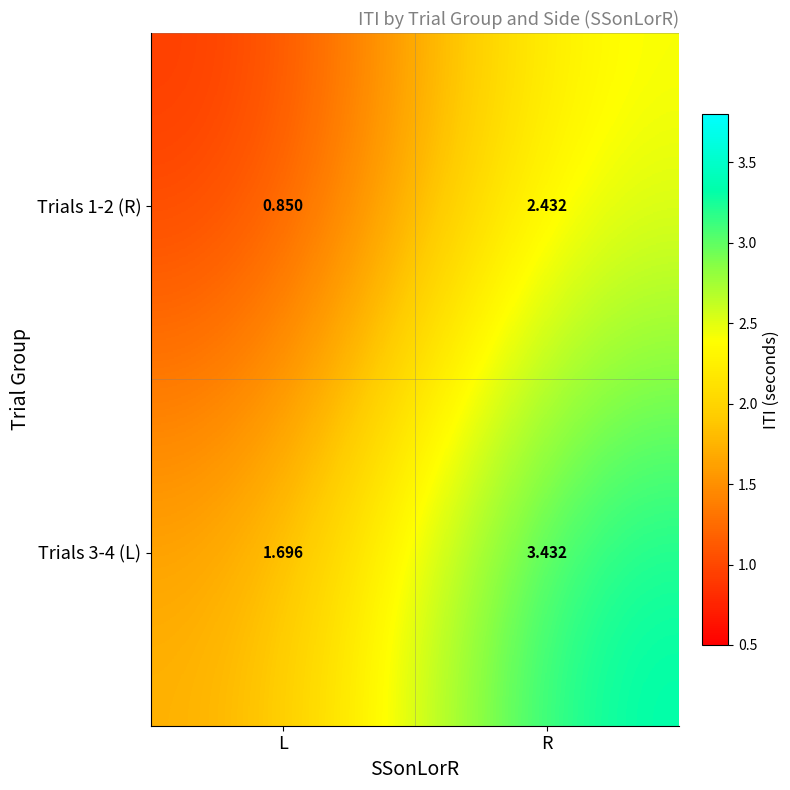

At which category is the sum across all series the highest?

R